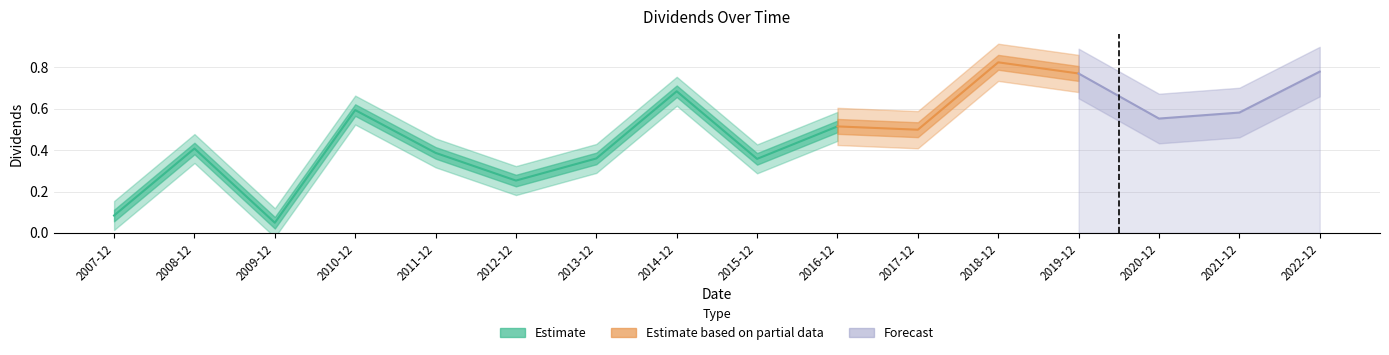

How many points are lower than both their immediate neighbors (excluding endpoints)?

5